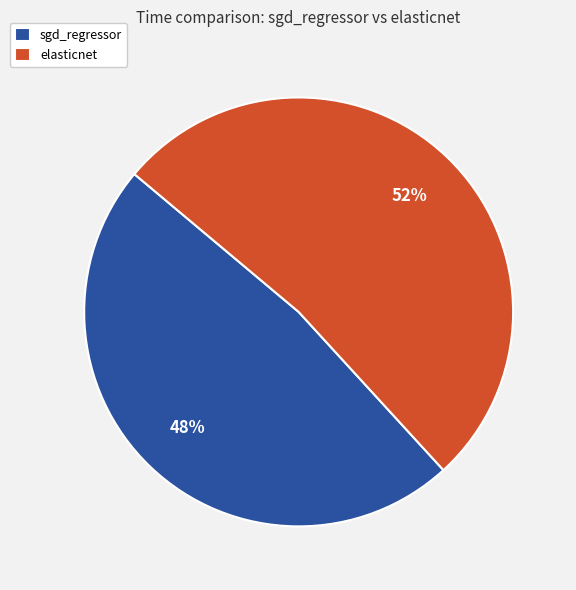

Rank the categories by value from lowest to highest.

sgd_regressor, elasticnet